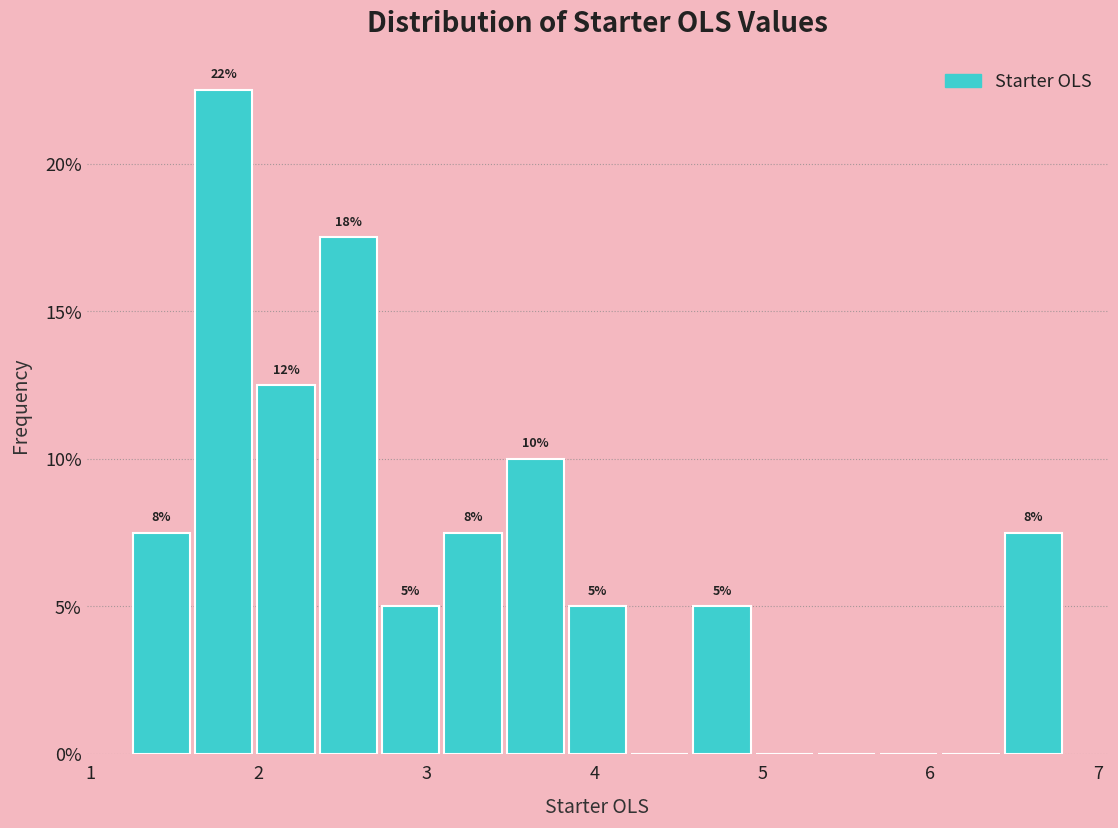

Around what value on the x-axis is the tallest bar? Give the approximate position of its centre, as read against the axis.

1.8